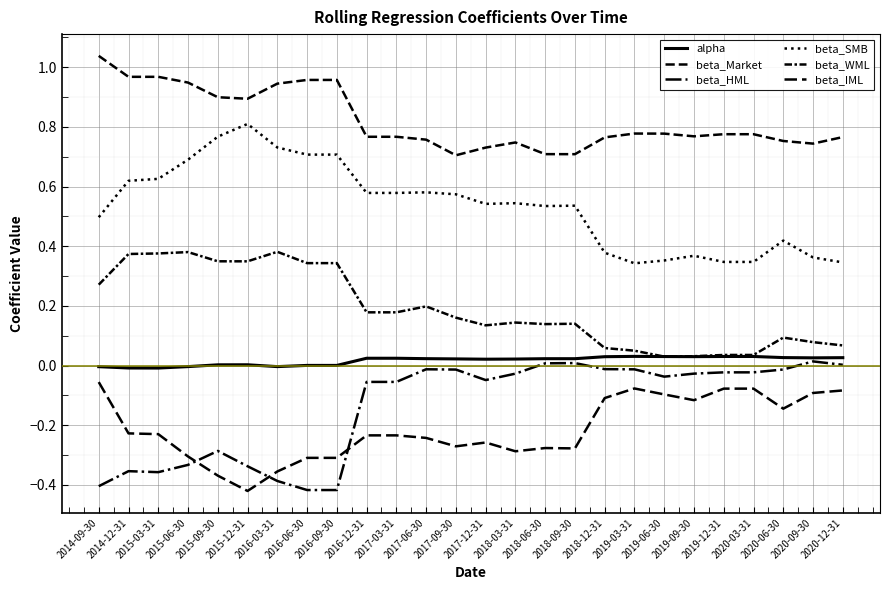

Does the chart have visible grid lines?

Yes